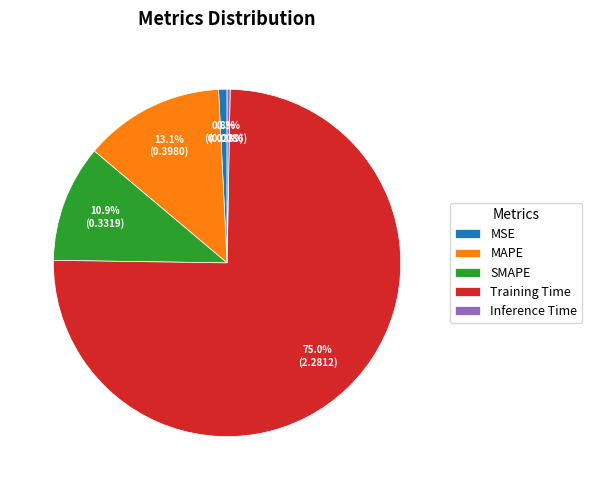

How many slices are in this pie chart?

5